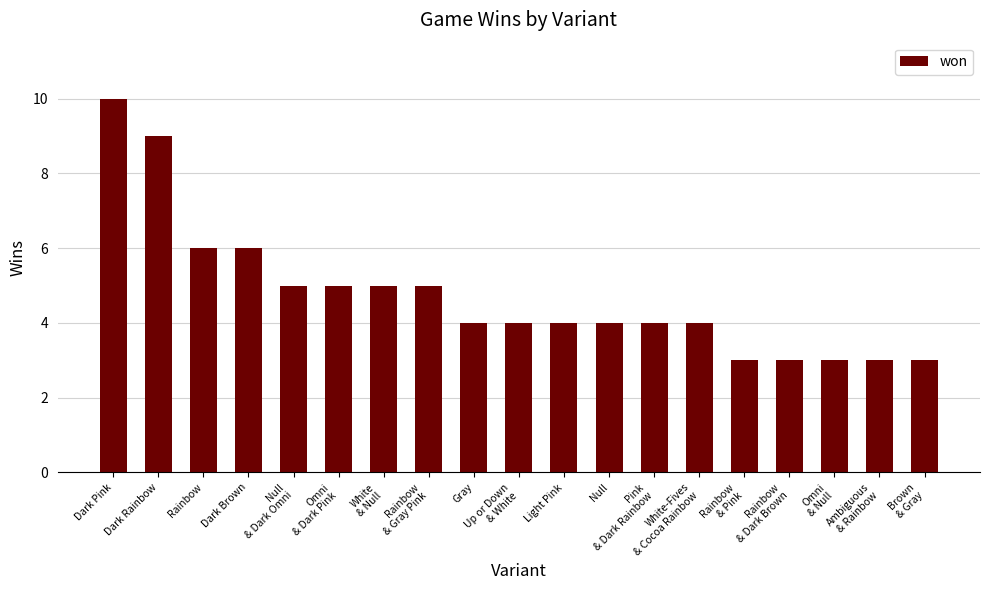

What is the maximum value shown in the chart?

10